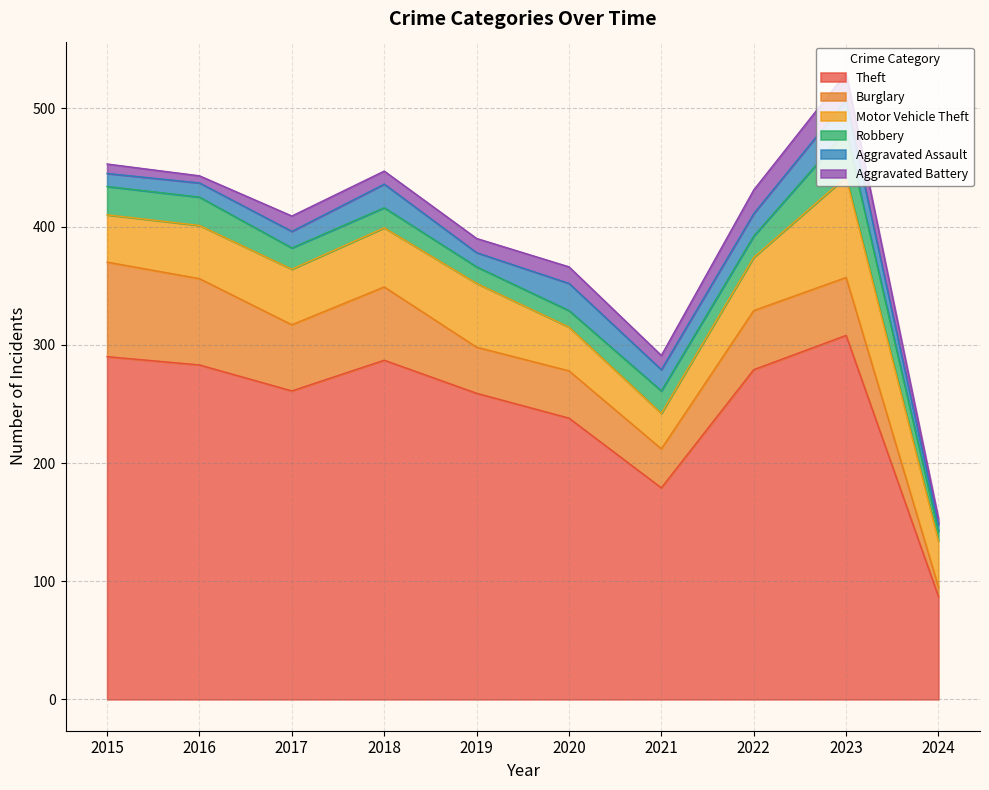

What is the maximum value for Theft?

308